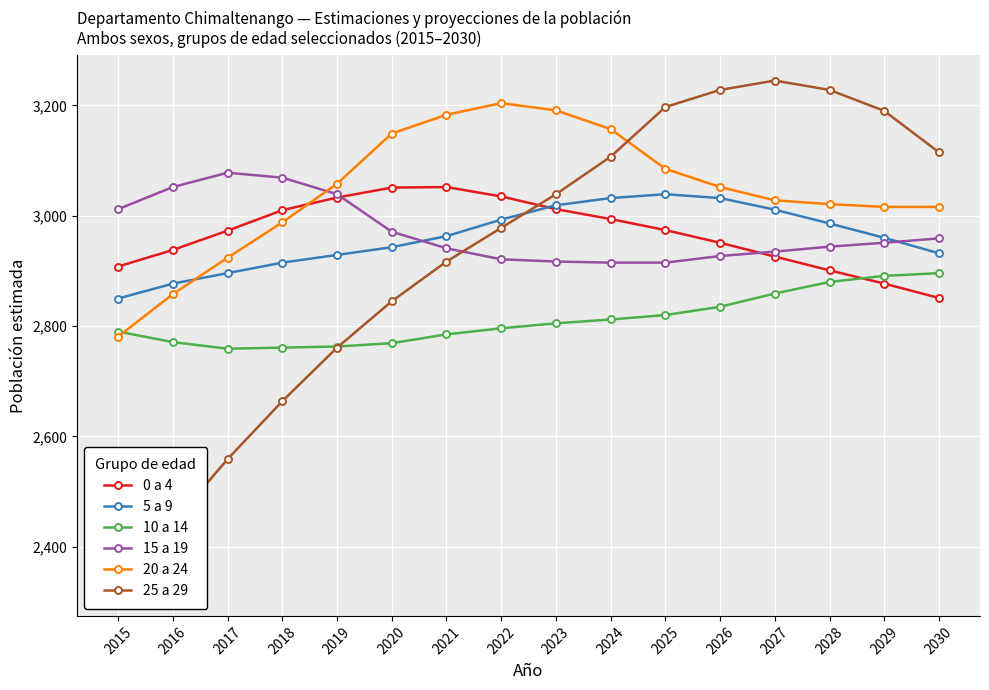

How many data points in 20 a 24 are above 3052?

7